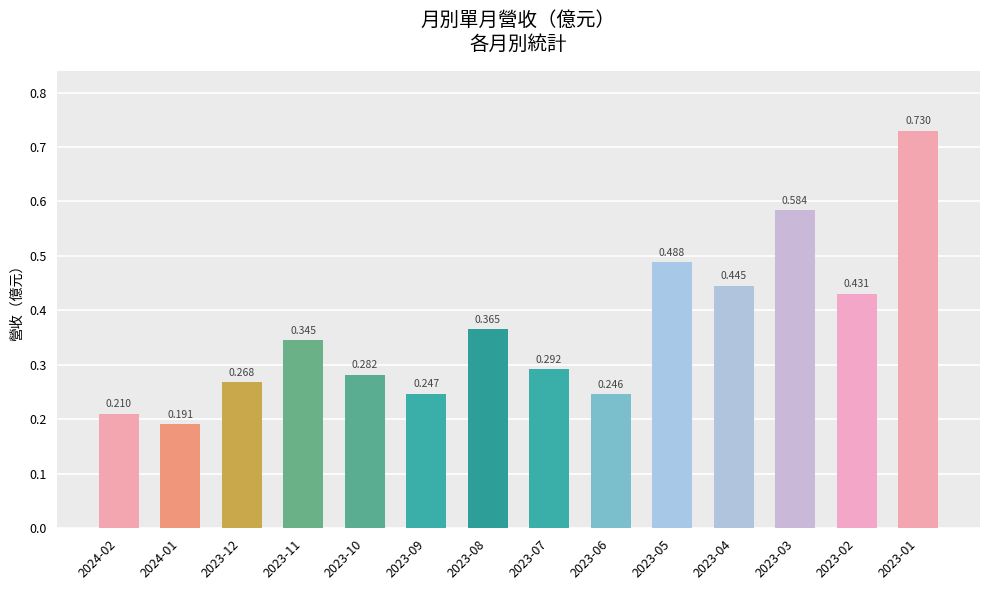

The chart shows a value of 0.1 at 2023-12. True or false?

False